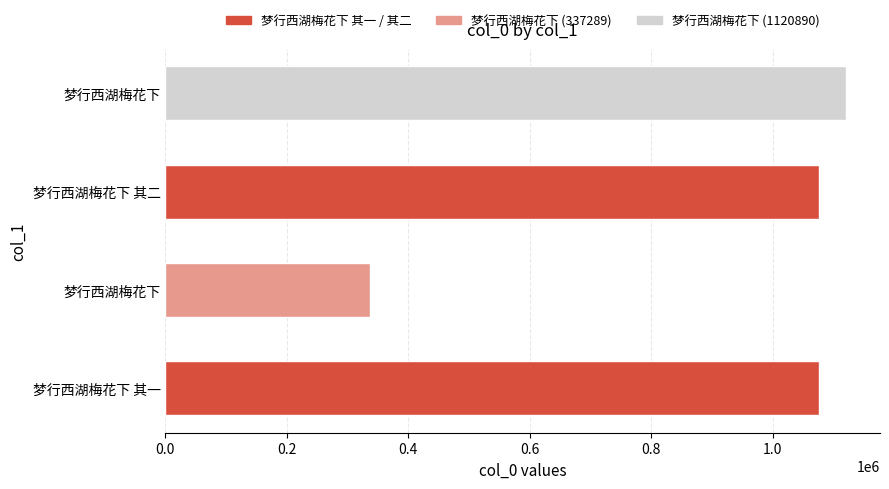

What is the difference between the second highest and minimum values?

739146